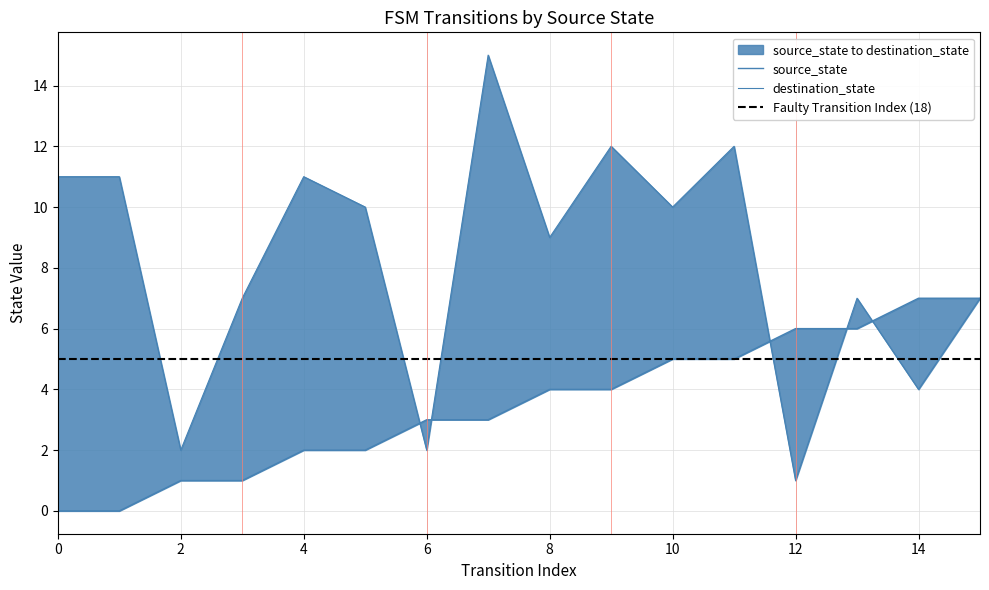

What is the greatest value displayed?

15